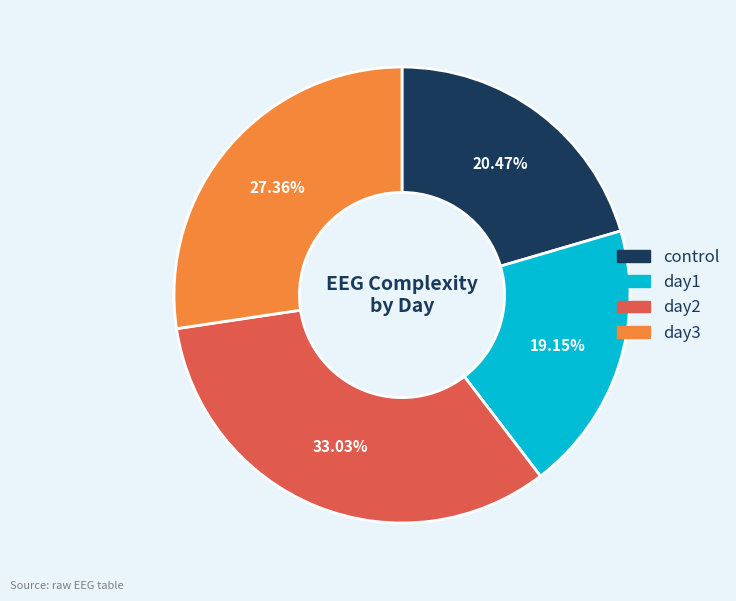

Does any single category account for the majority?

No